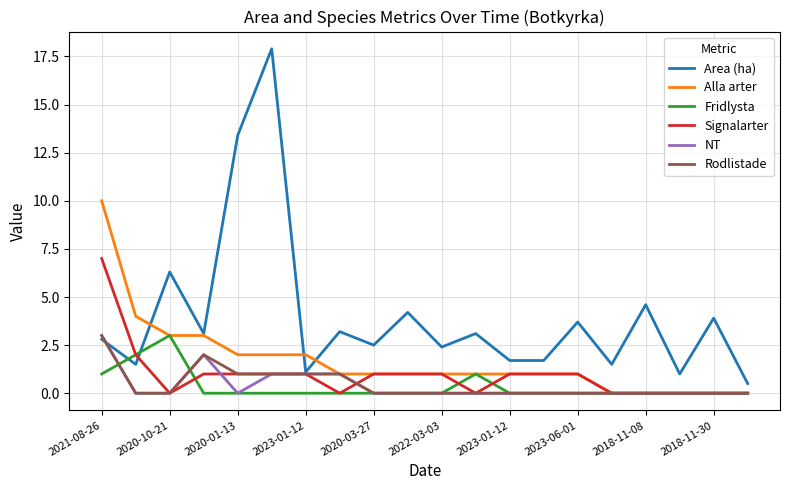

Which series has the largest total across all categories?

Area (ha)